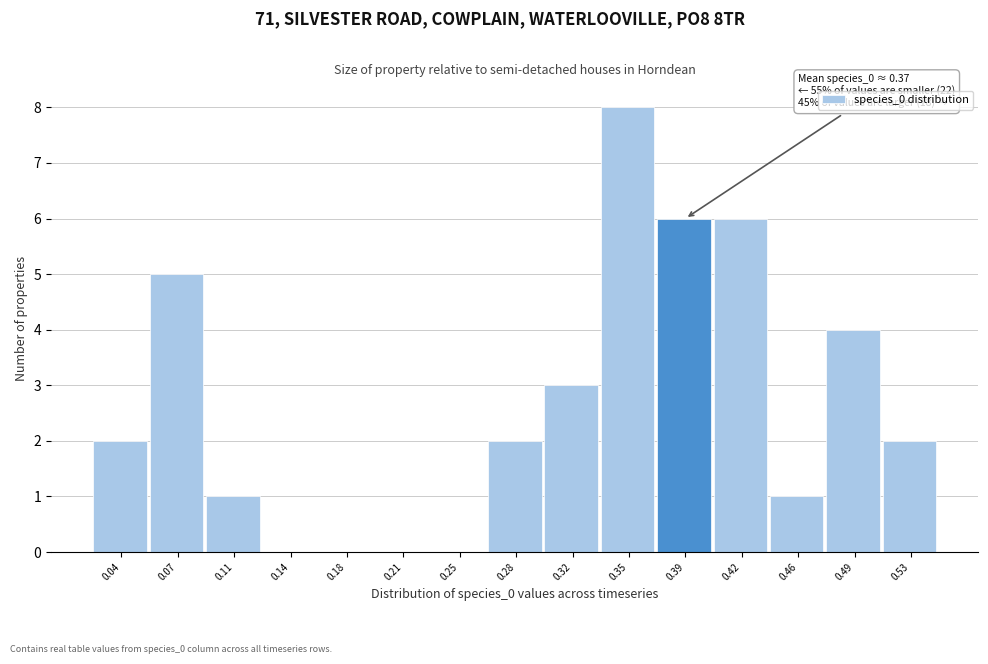

Which range on the x-axis has the tallest bar?

0.335 to 0.370